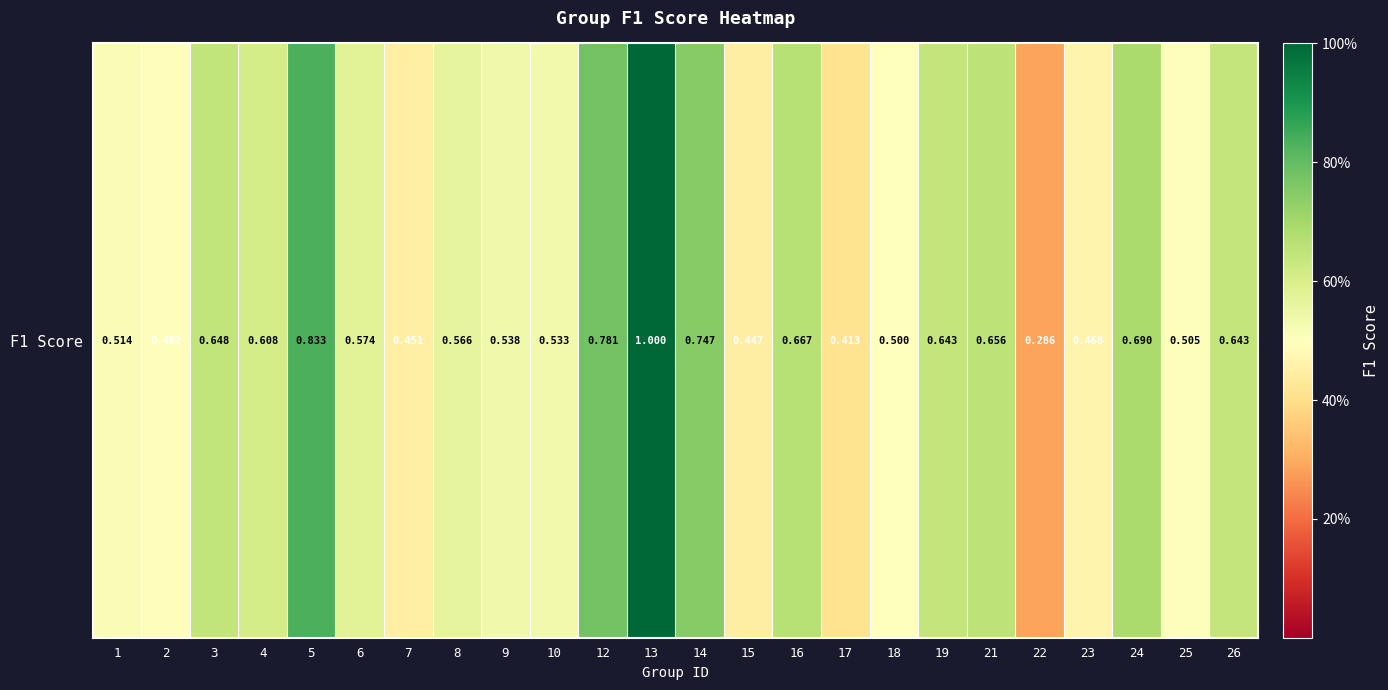

Rank the categories by value from lowest to highest.

22, 17, 15, 7, 23, 2, 18, 25, 1, 10, 9, 8, 6, 4, 19, 26, 3, 21, 16, 24, 14, 12, 5, 13